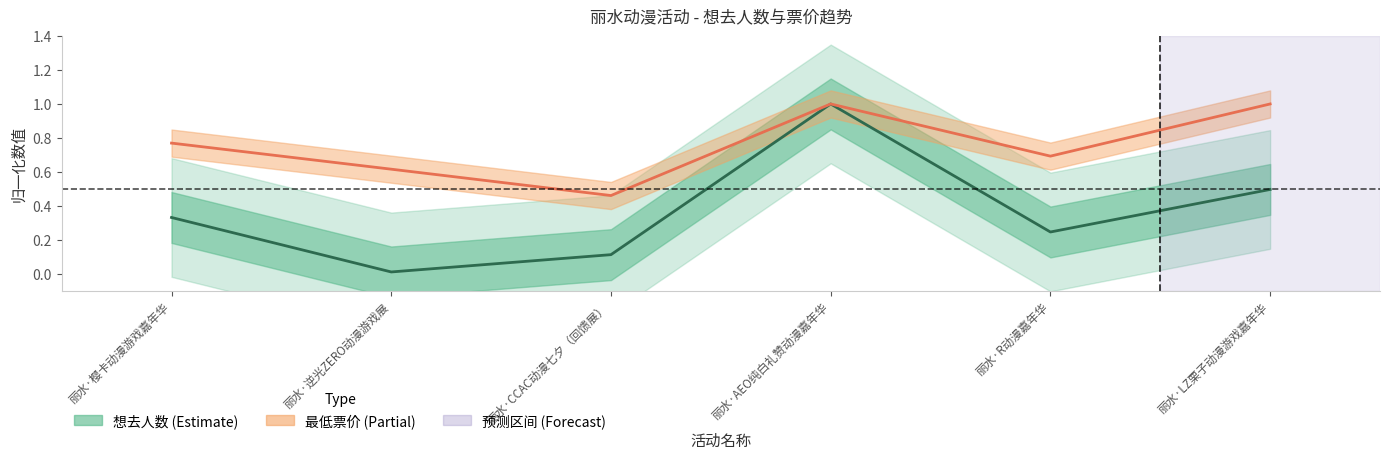

At which category does 最低票价 reach its first local peak?

丽水·AEO纯白礼赞动漫嘉年华